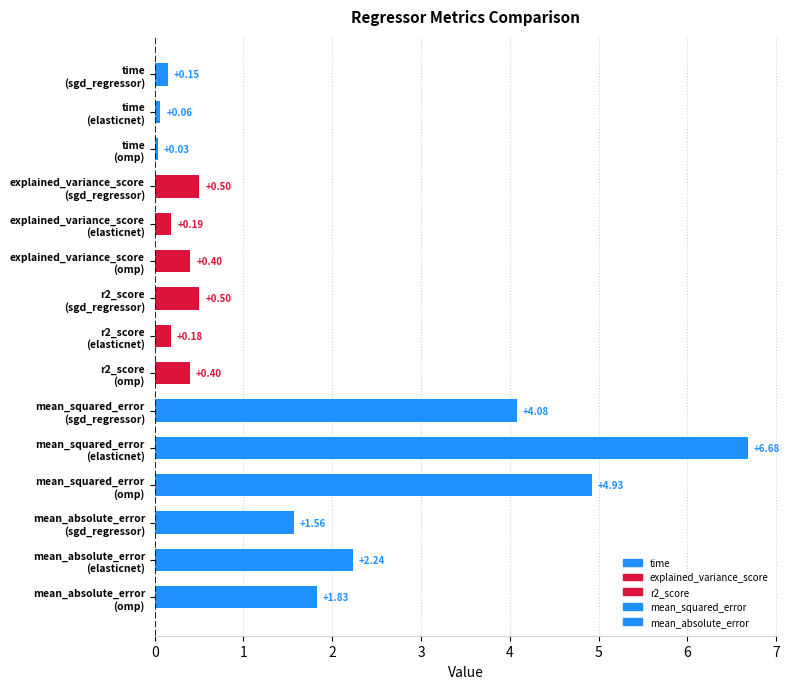

What is the difference between the maximum and minimum values?

6.6